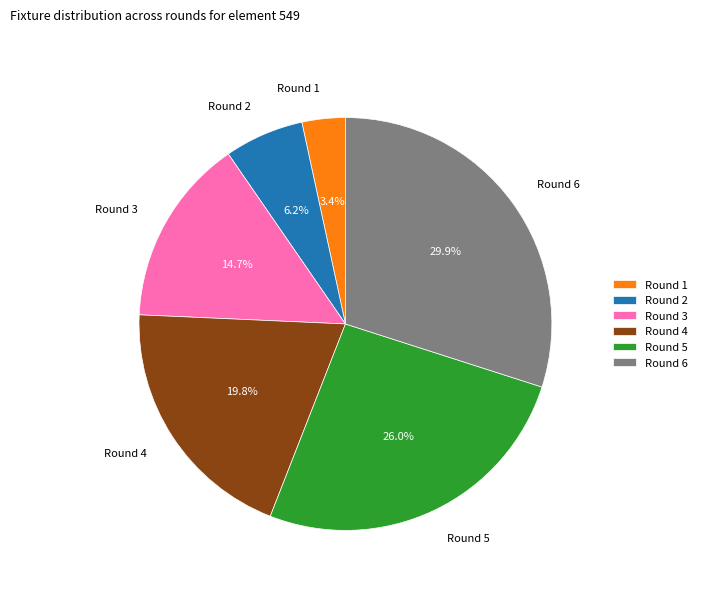

Is it true that Round 4 is 20% of the pie?

True